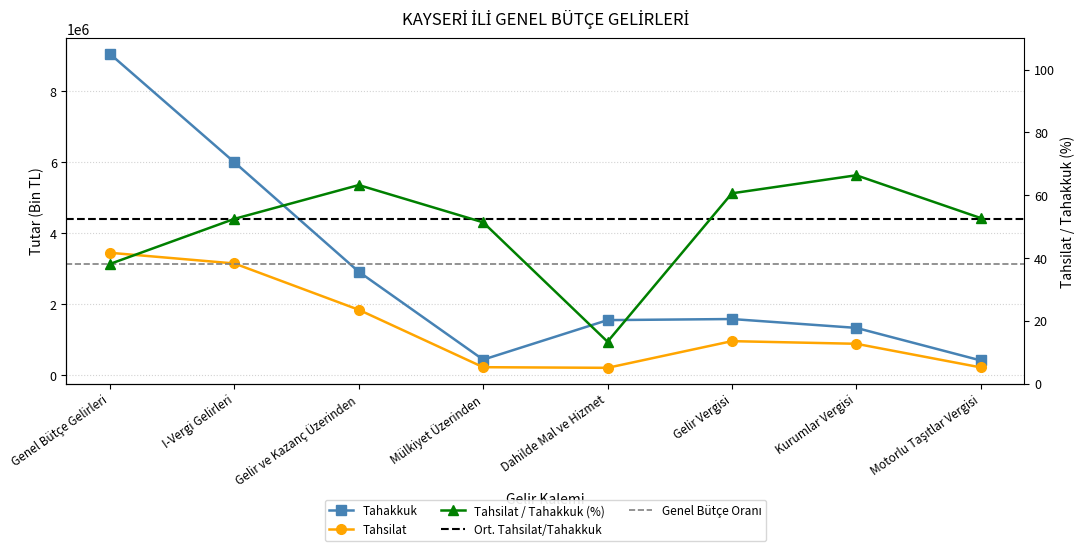

Reading right to left, what are all the values shown in this chart?

Tahakkuk: 414865.0	1331378.0	1580701.0	1550191.0	436629.0	2912079.0	5995954.0	9046432.0
Tahsilat: 218717.0	883350.0	957835.0	206441.0	224222.0	1841185.0	3145734.0	3446492.0
Tahsilat / Tahakkuk (%): 52.7	66.3	60.6	13.3	51.4	63.2	52.5	38.1